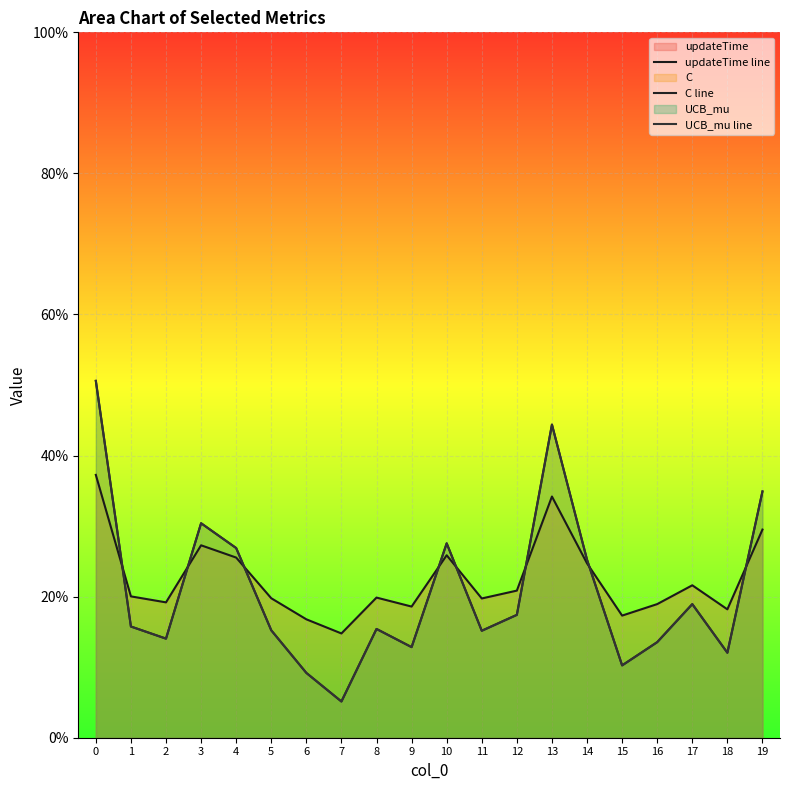

Which series changed the most between 7 and 10?

C line